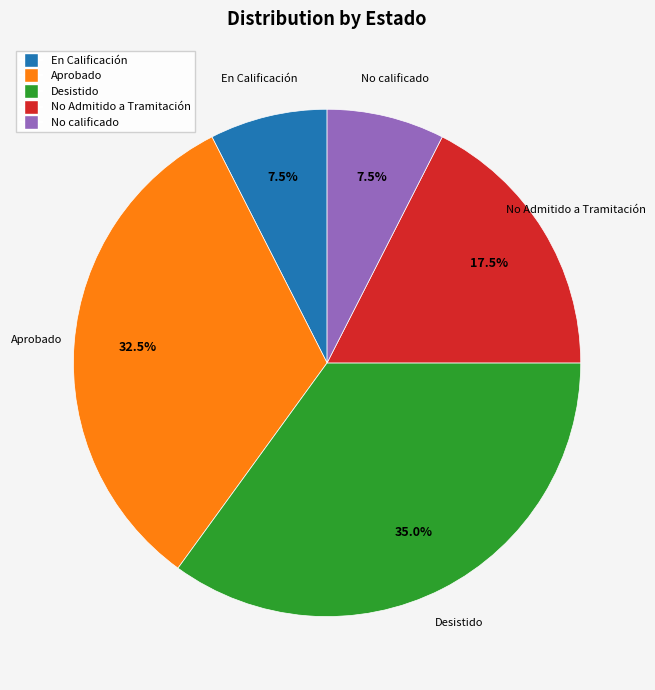

Does No Admitido a Tramitación represent more than half of the total?

No